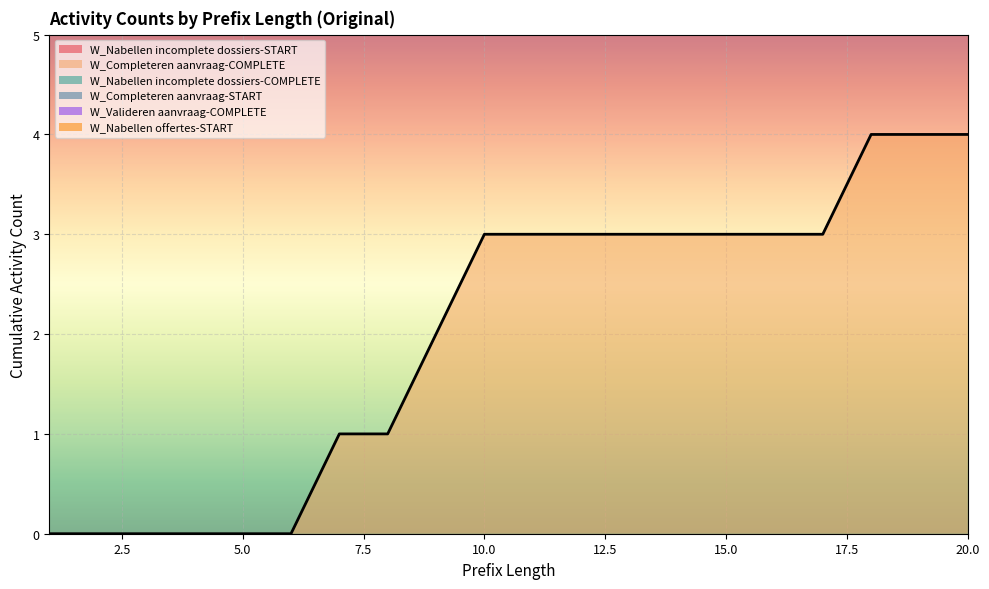

True or false: W_Completeren aanvraag-START and W_Nabellen incomplete dossiers-COMPLETE cross at least once.

False